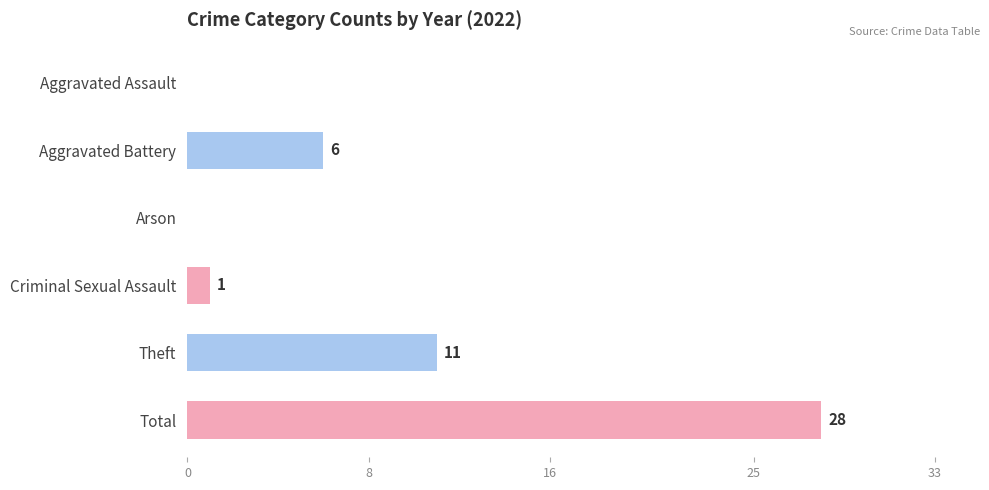

What is the sum of all values?

46